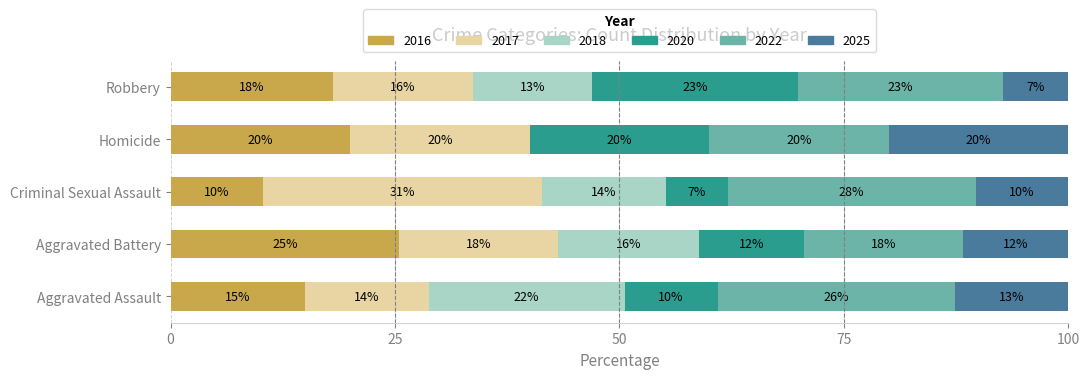

What is the label of the 4th bar from the left?

Homicide